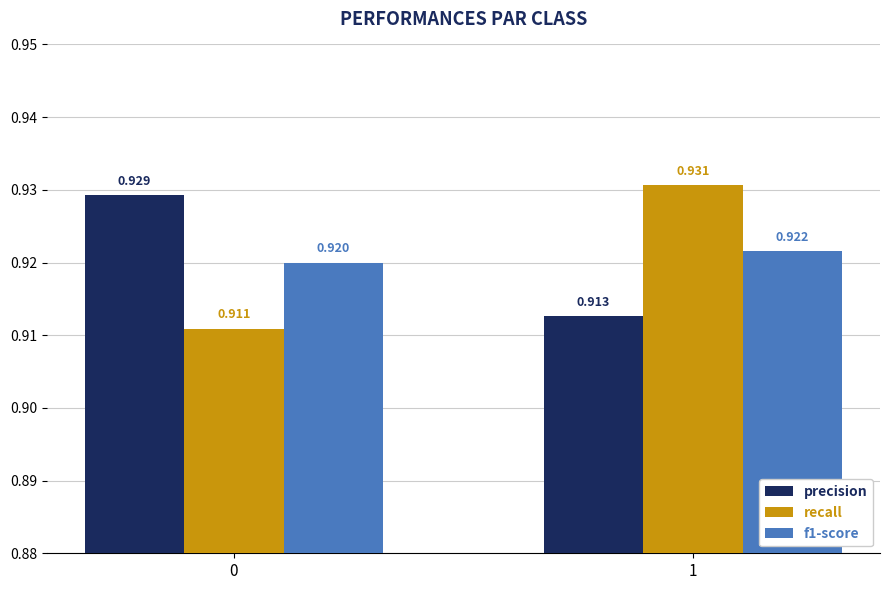

List the series in order of their peak value, lowest first.

f1-score, precision, recall